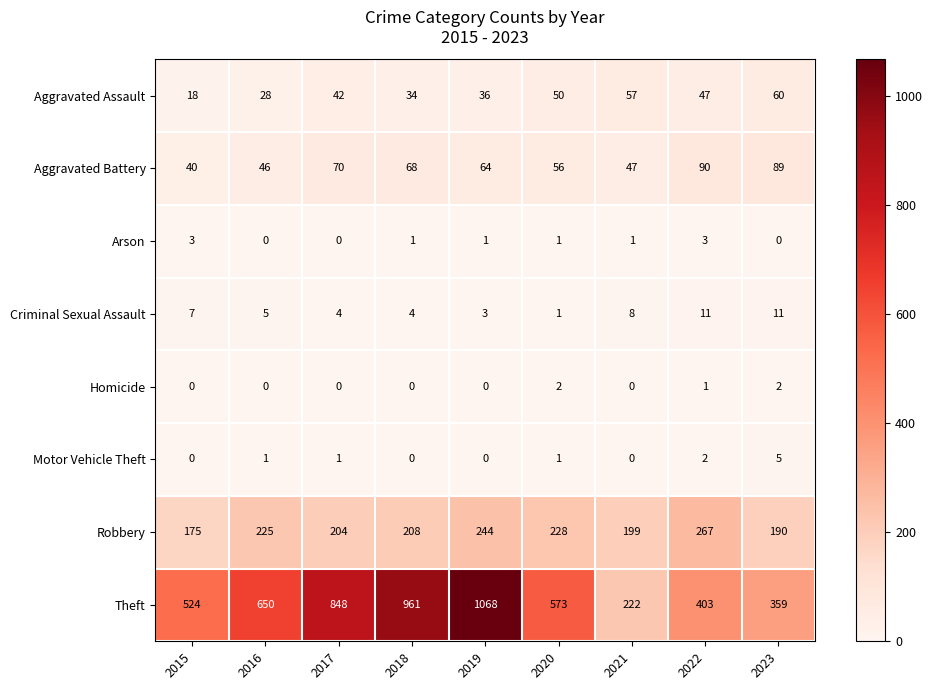

What is the difference between the maximum and minimum values in the Criminal Sexual Assault series?

10